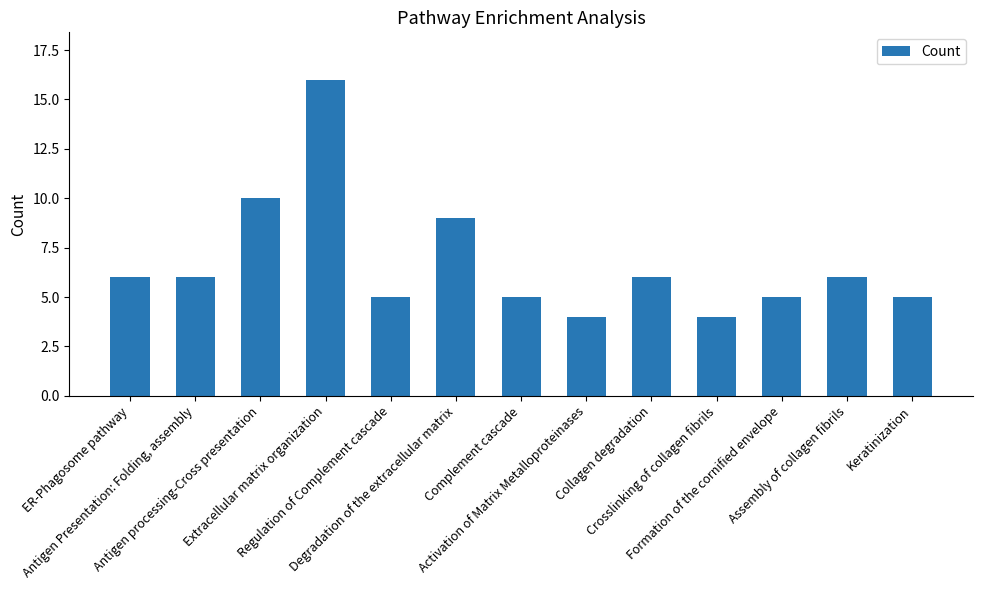

What is the difference between the maximum and second lowest values?

12